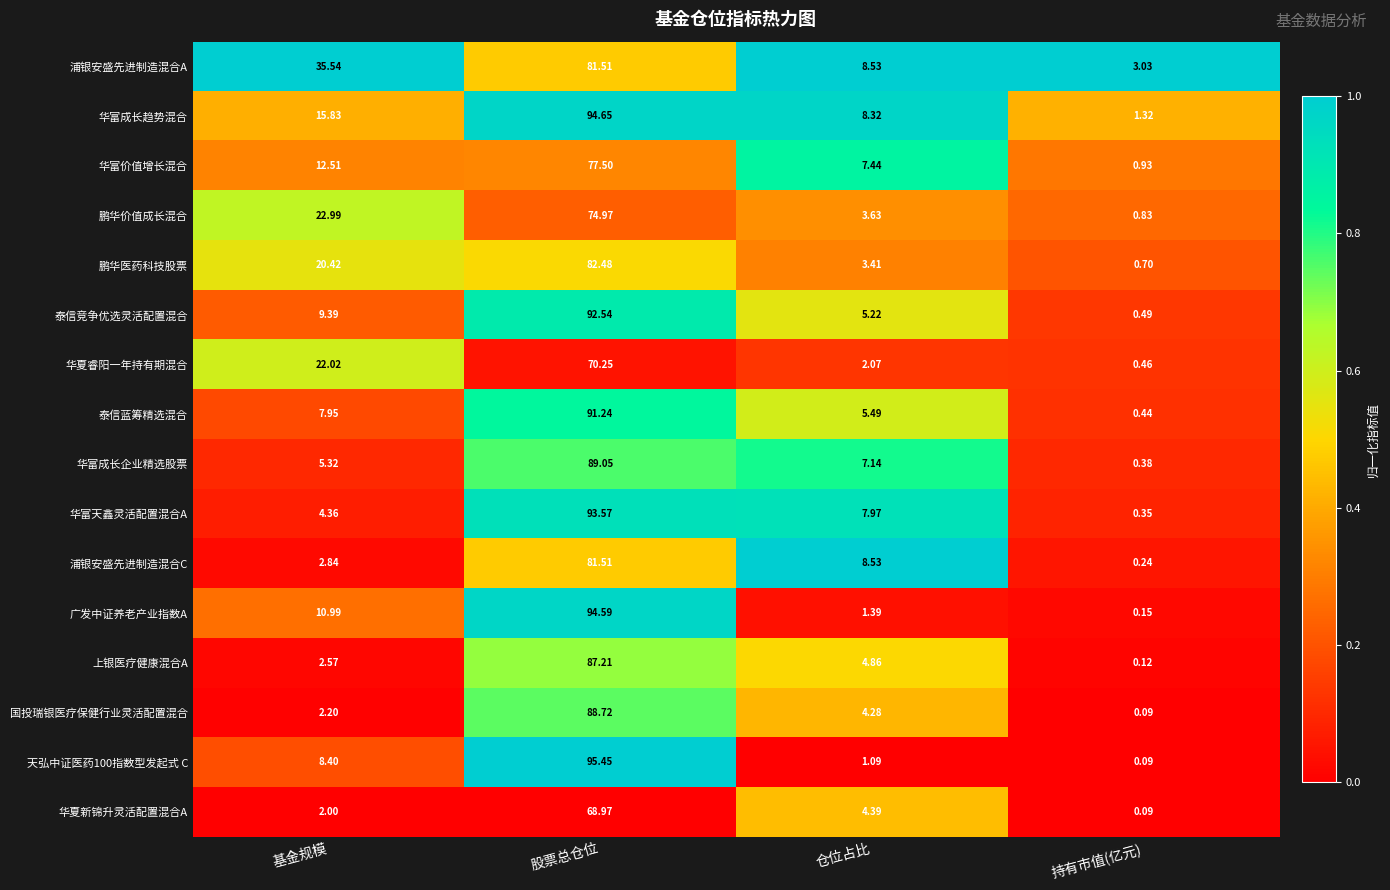

How many values in the 华富价值增长混合 series are below 12?

2